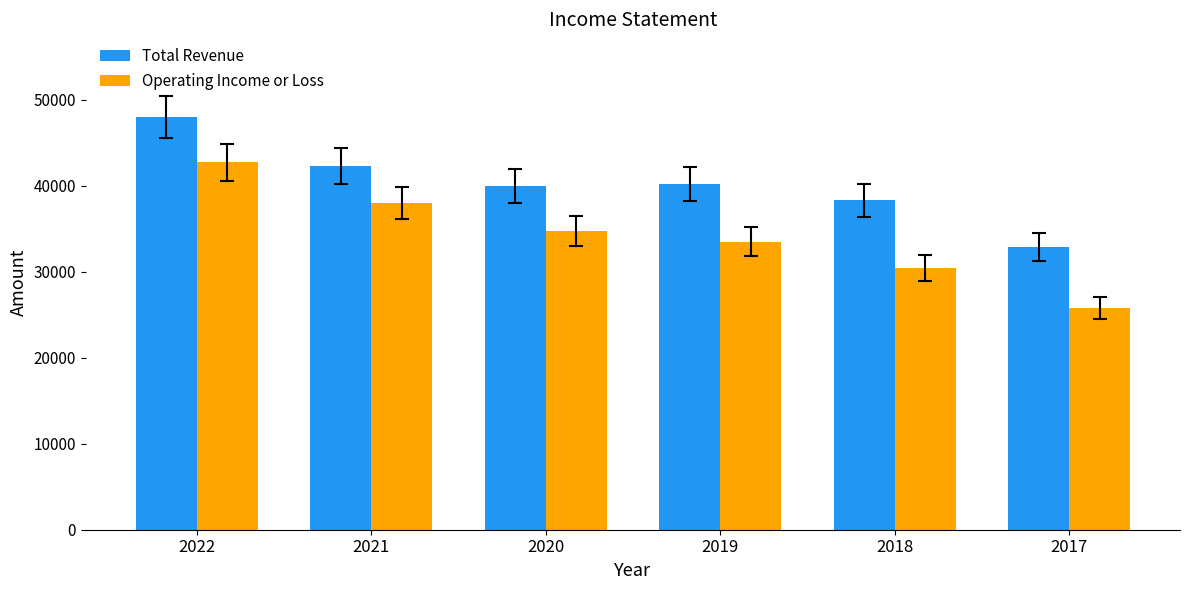

Count the Total Revenue values in the range 38300 to 42300.

4